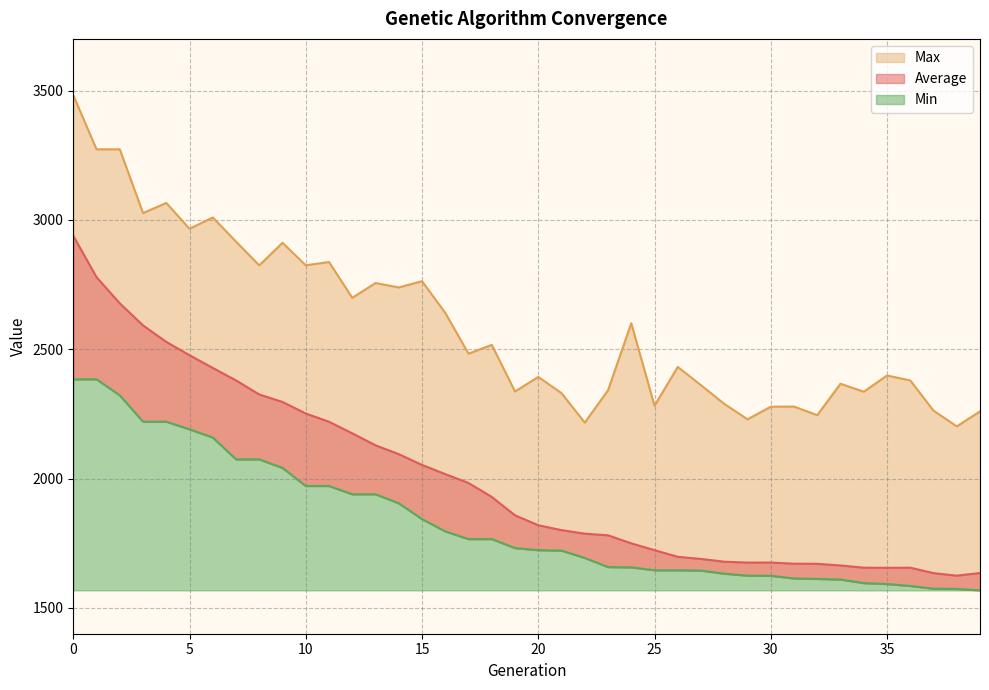

Is the value of Max at 27 greater than the value of Min at 12?

Yes